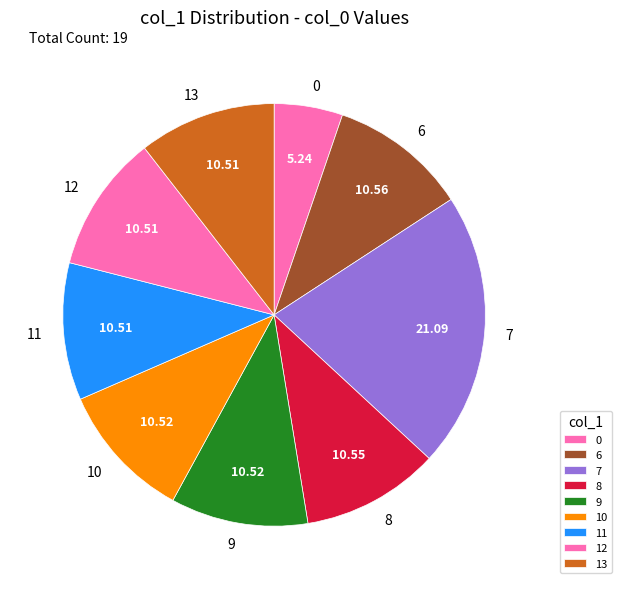

True or false: 9 accounts for 2% of the total.

False